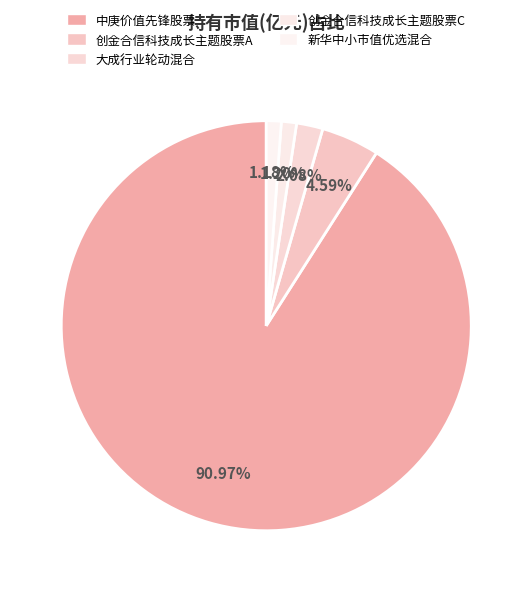

Count the number of slices in the pie.

5